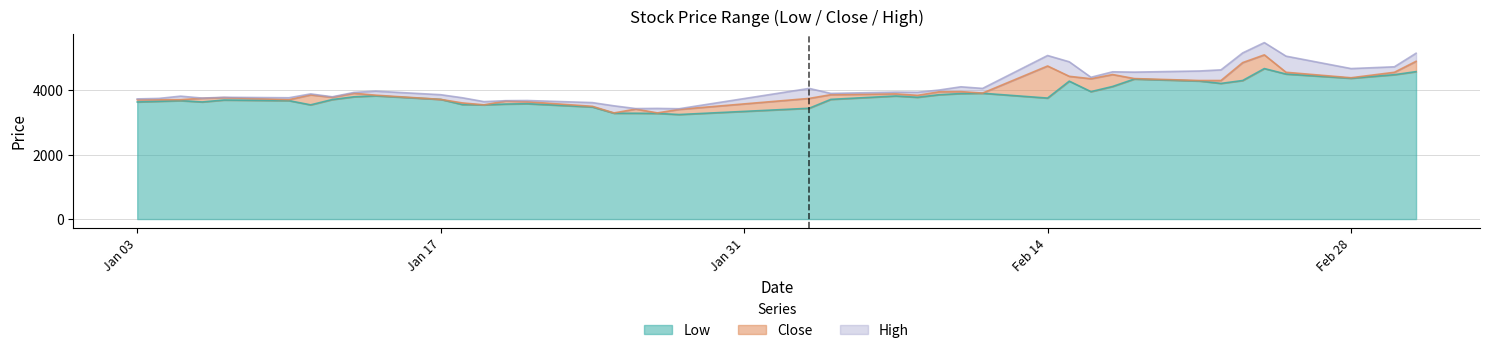

Where is the first local minimum for Close?

2022-01-10